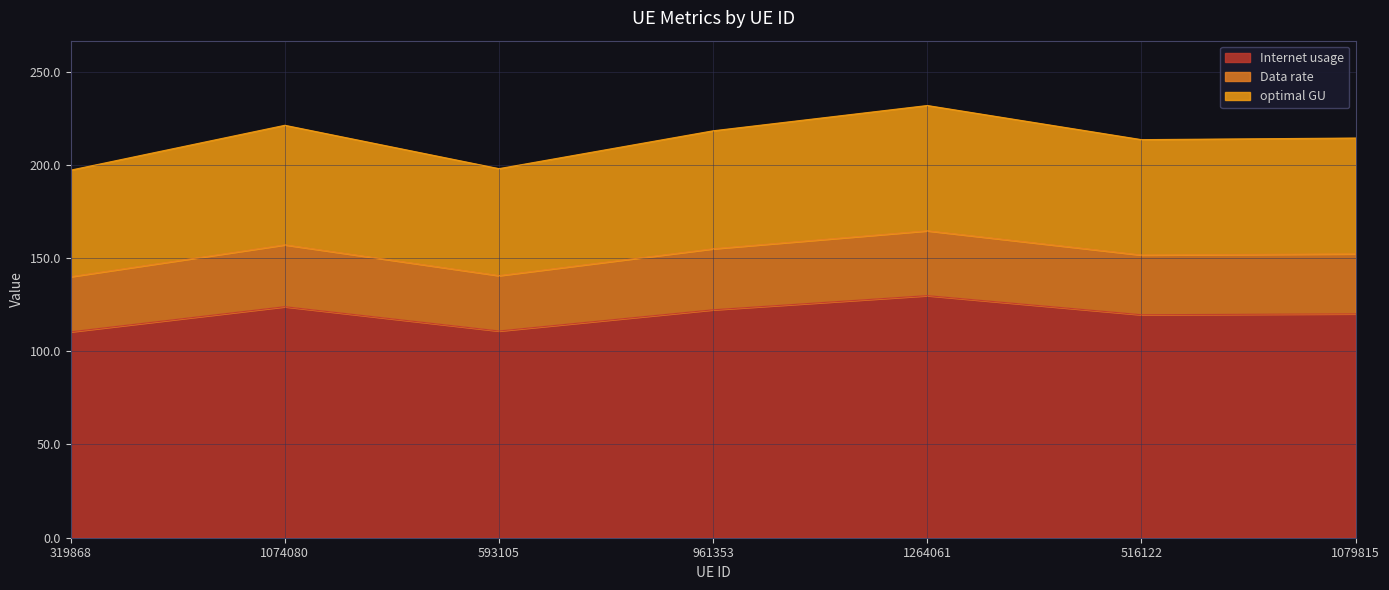

Does the chart display data point markers on the line(s)?

No